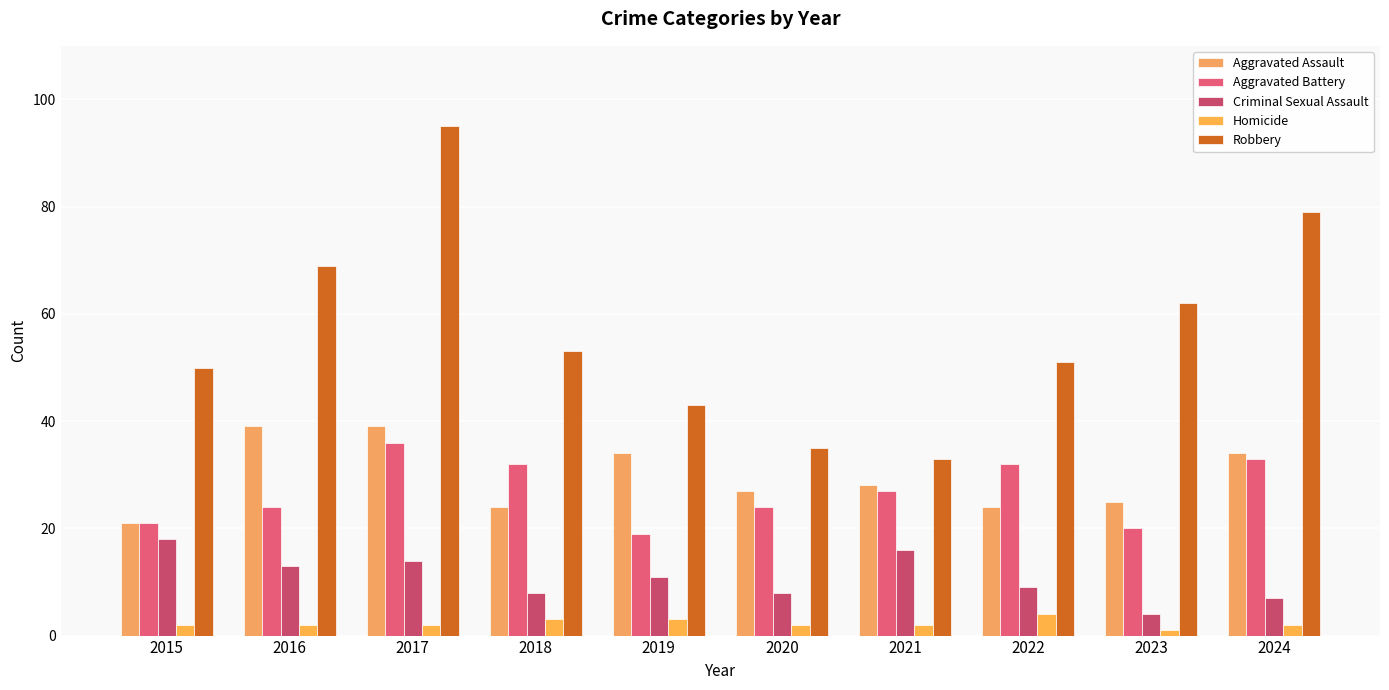

How many bars are there in total?

50